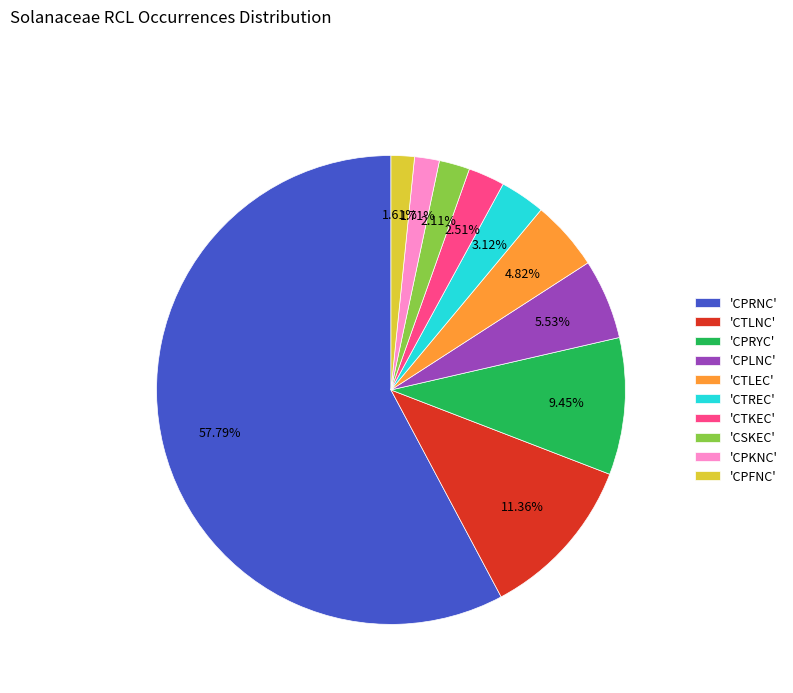

Which slice is the largest?

'CPRNC'